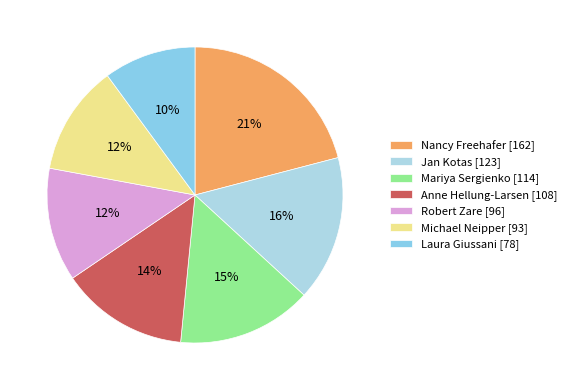

How many slices are in this pie chart?

7